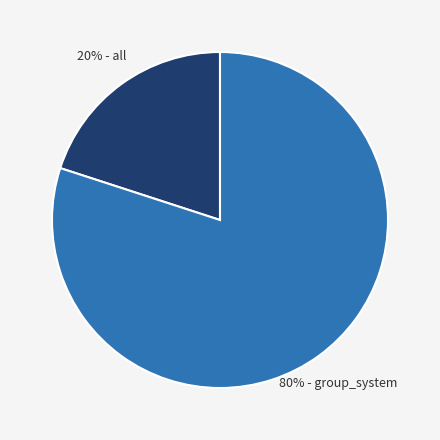

To the nearest percent, what is the difference between the largest and smallest slice percentages?

60%